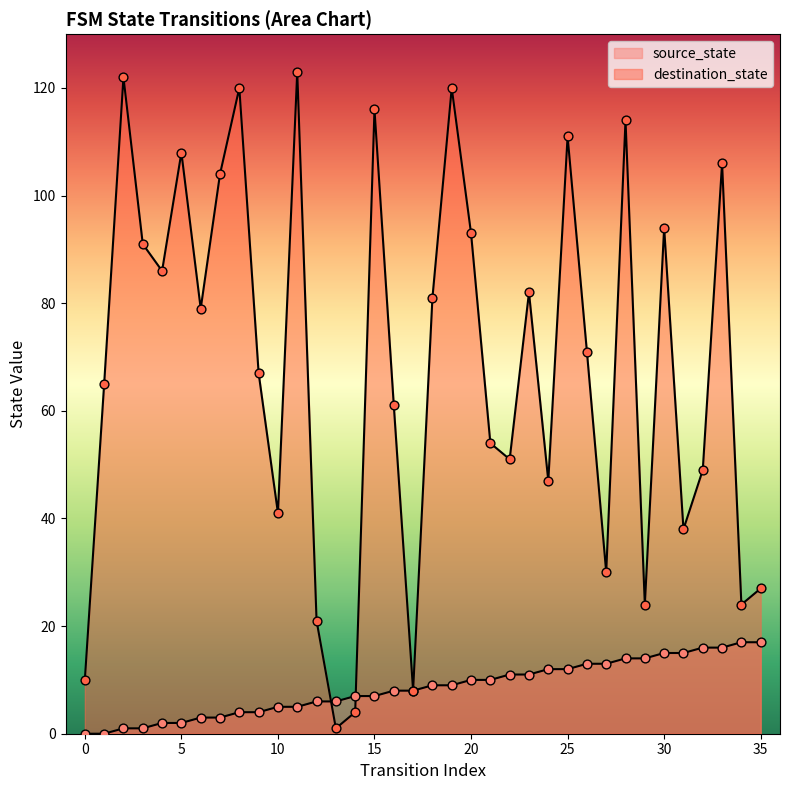

What are all the series names shown in the legend?

source_state, destination_state